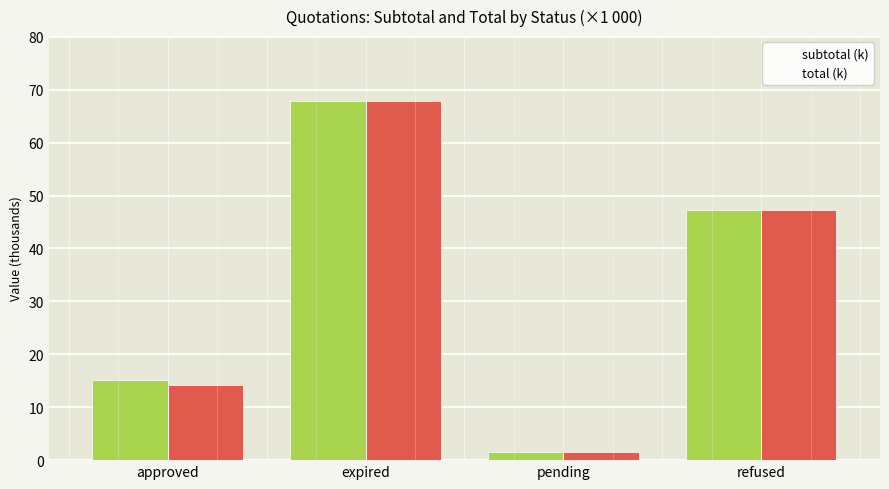

List the labels in order of subtotal (k) value, smallest first.

pending, approved, refused, expired